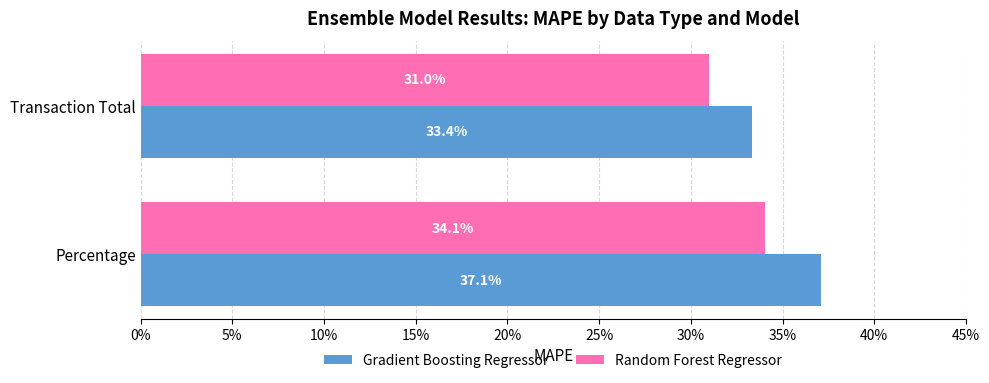

What is the average value of the Random Forest Regressor series?

0.3